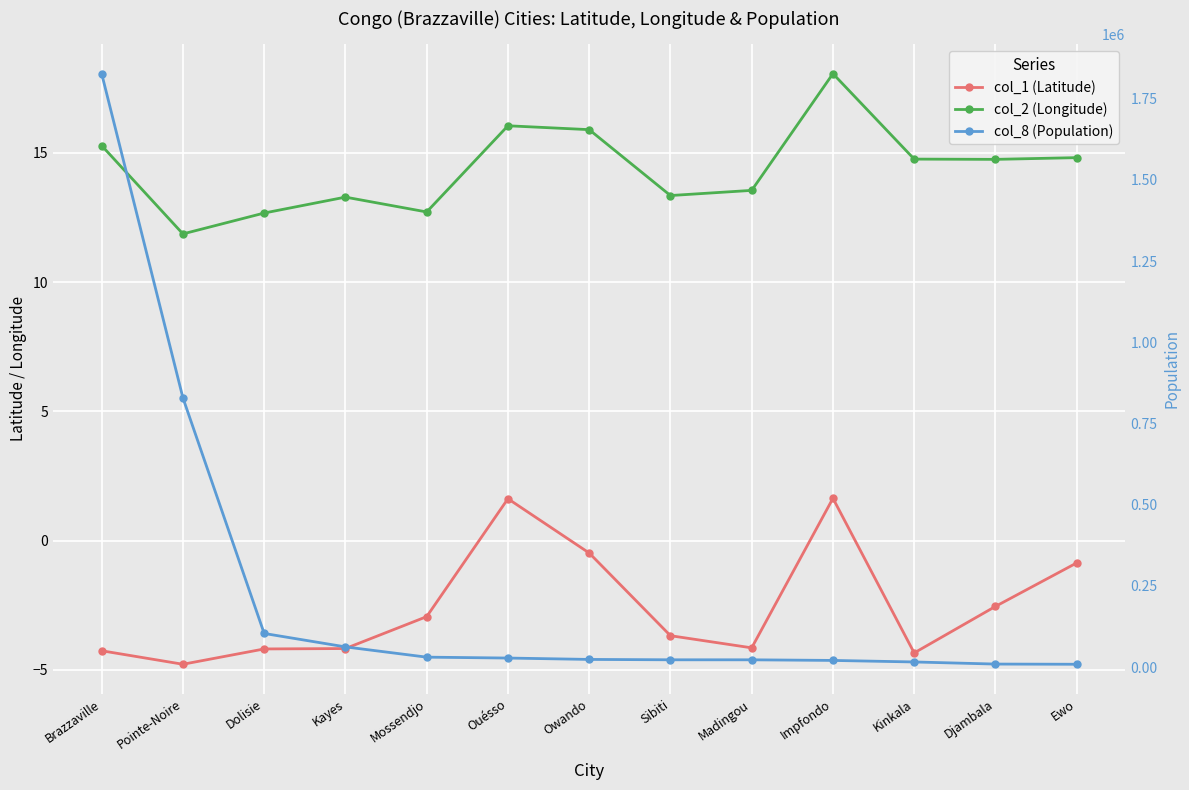

What is the difference between the highest and lowest values at Brazzaville?

1827004.3